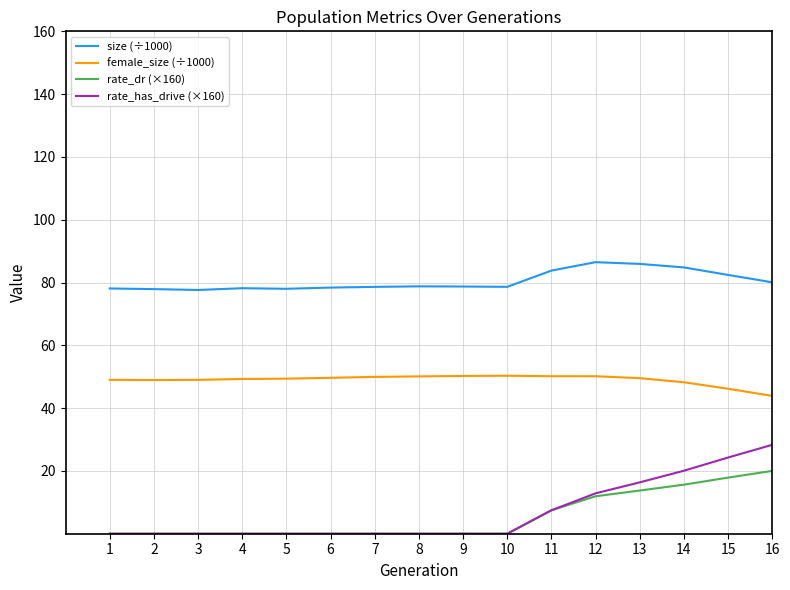

True or false: rate_dr (×160) and female_size (÷1000) intersect in this chart.

False